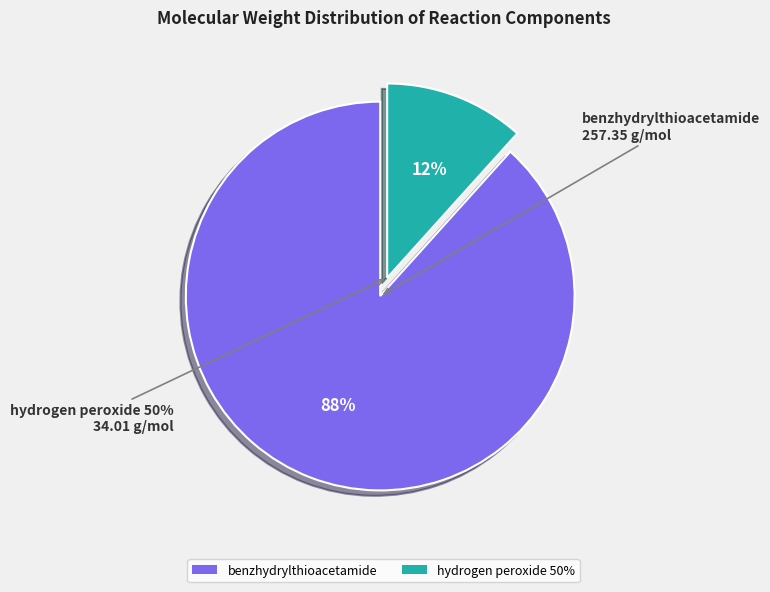

Which slice represents more than half of the pie?

benzhydrylthioacetamide